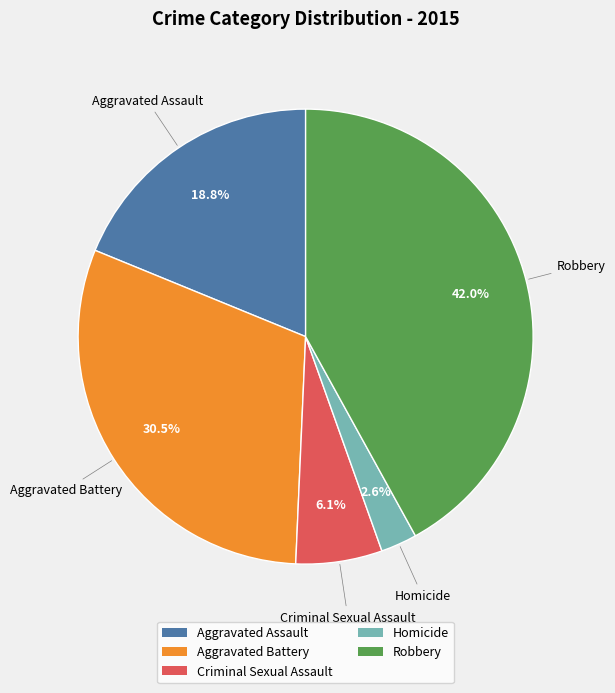

What is the ratio of the value at Aggravated Battery to the value at Criminal Sexual Assault?

5.0